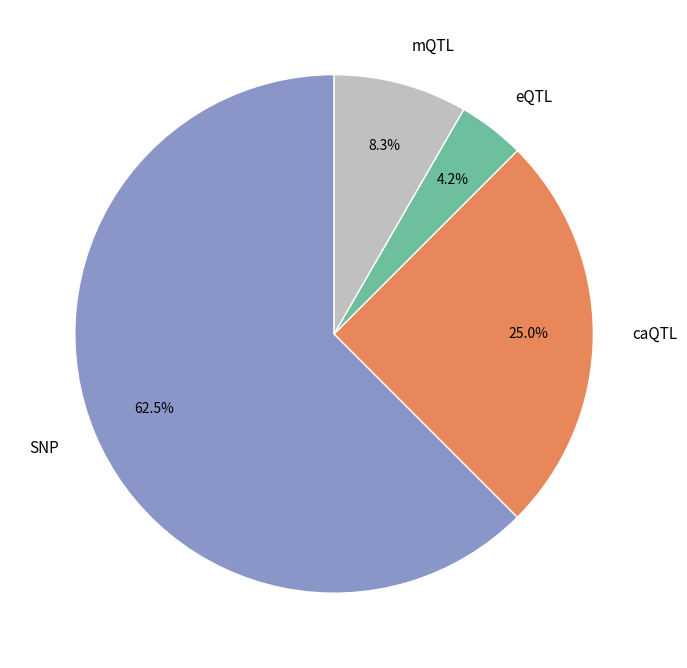

Which category accounts for the majority?

SNP